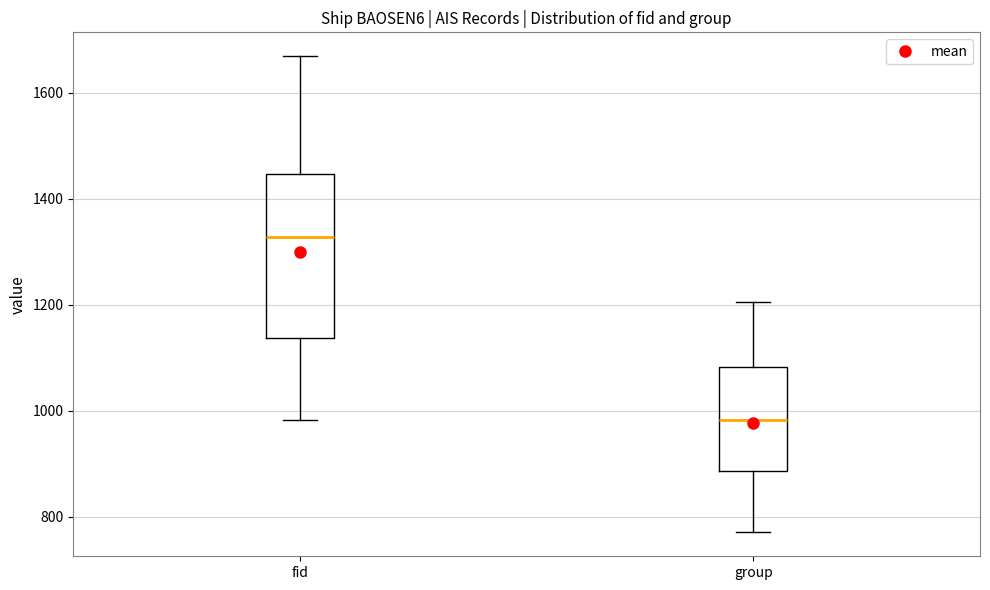

Which box has the highest median line?

fid